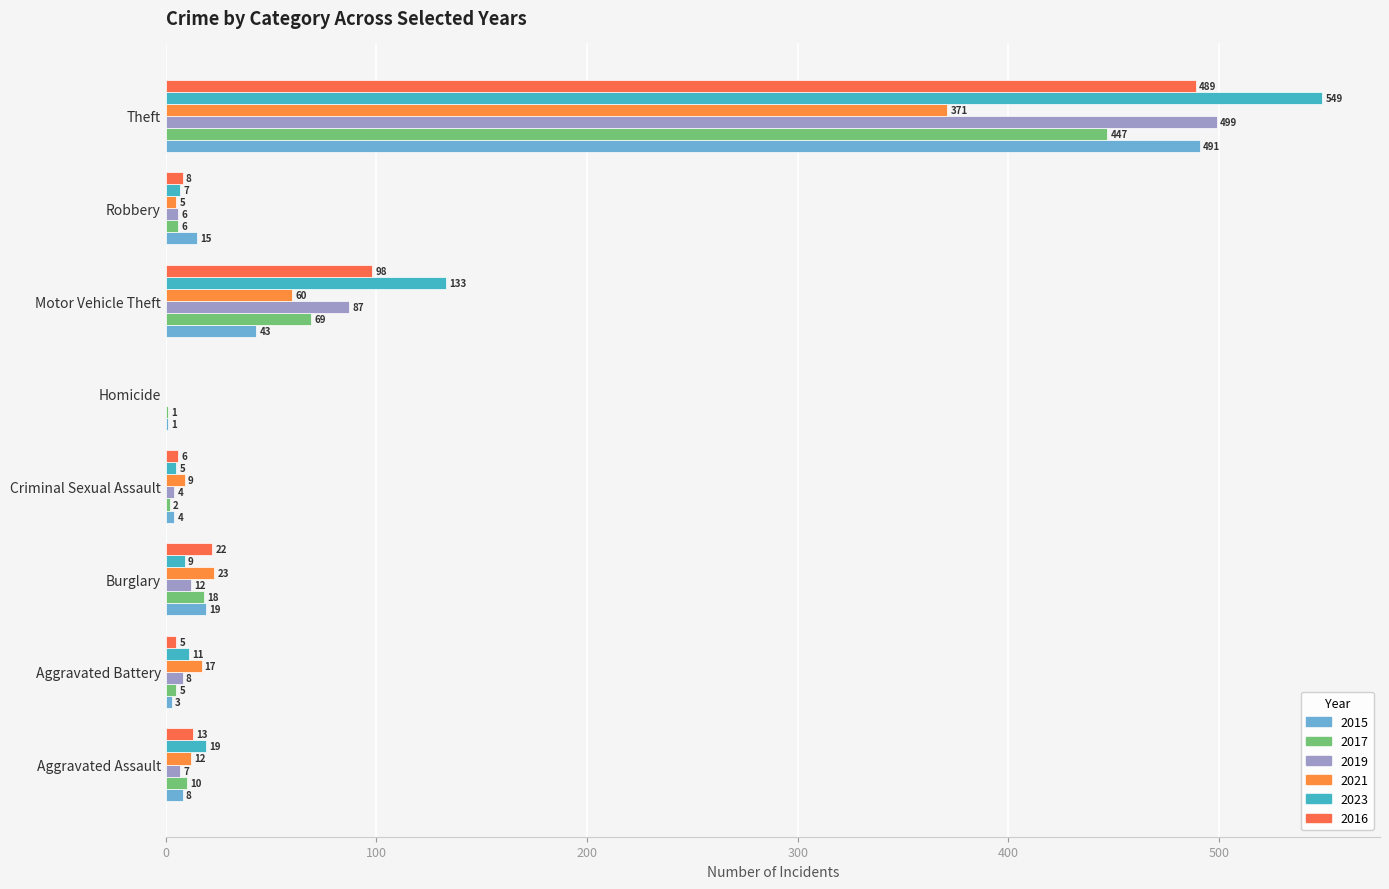

The 2016 series shows 5 at Aggravated Battery. True or false?

True